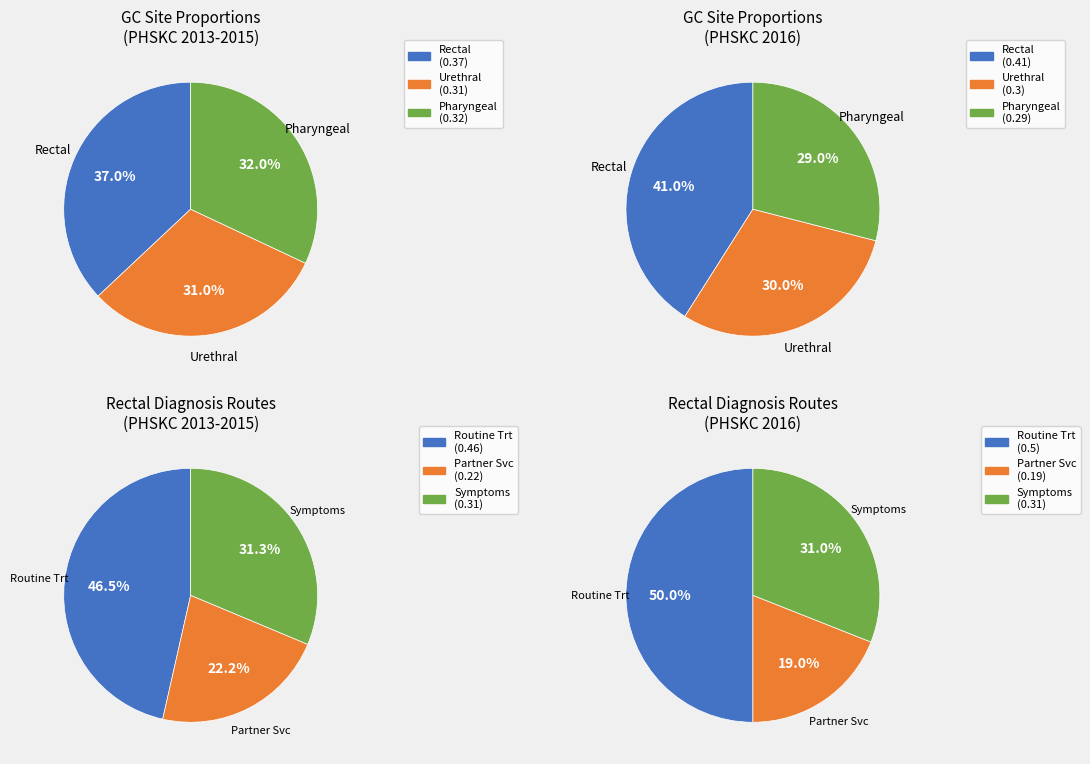

Is it true that Pharyngeal (pPha) is 45% of the pie?

False